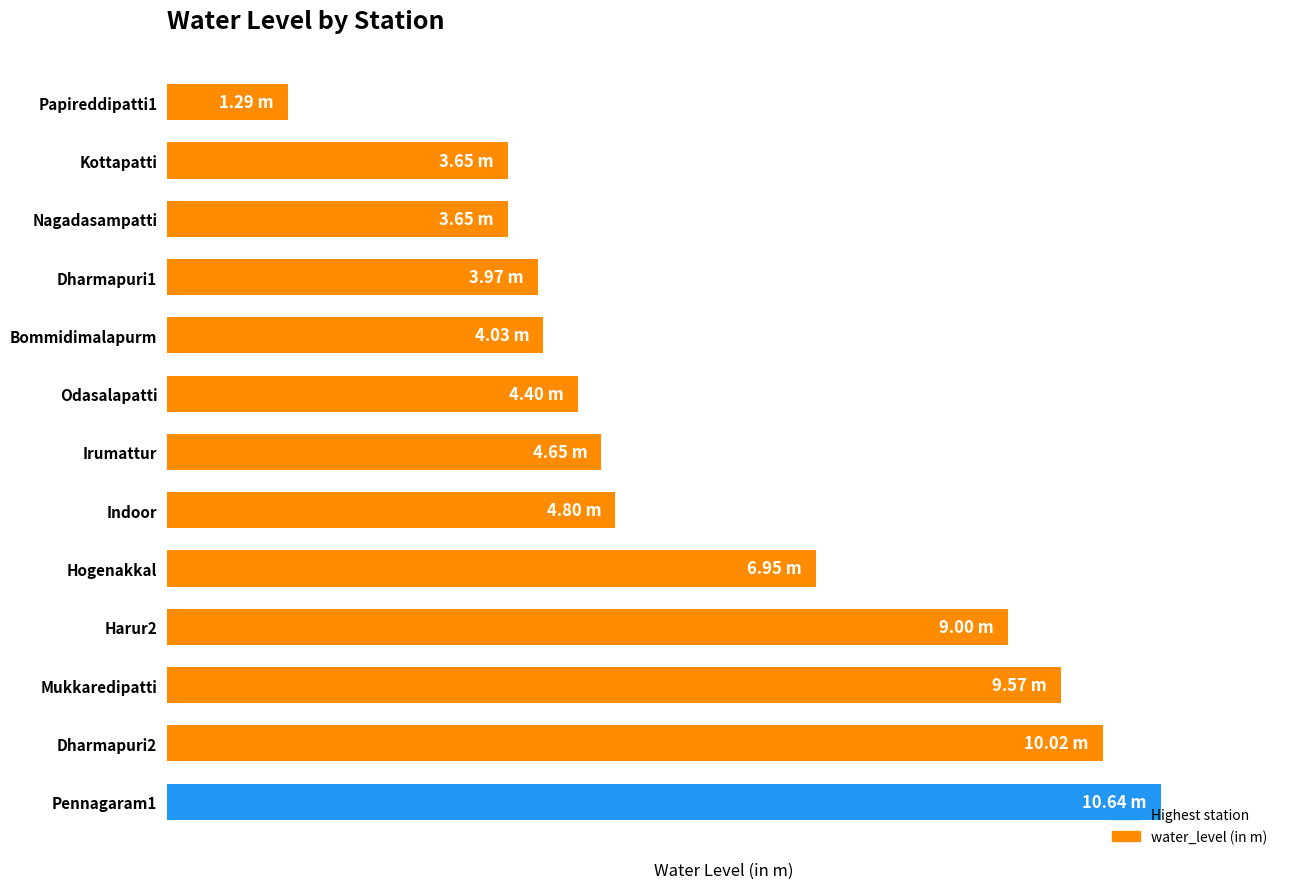

Are the bars horizontal?

Yes